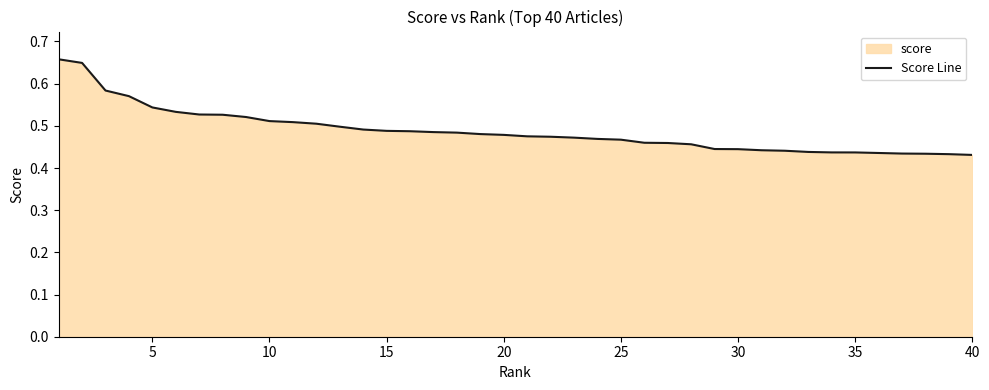

The chart shows a value of 0.2 at 30. True or false?

False